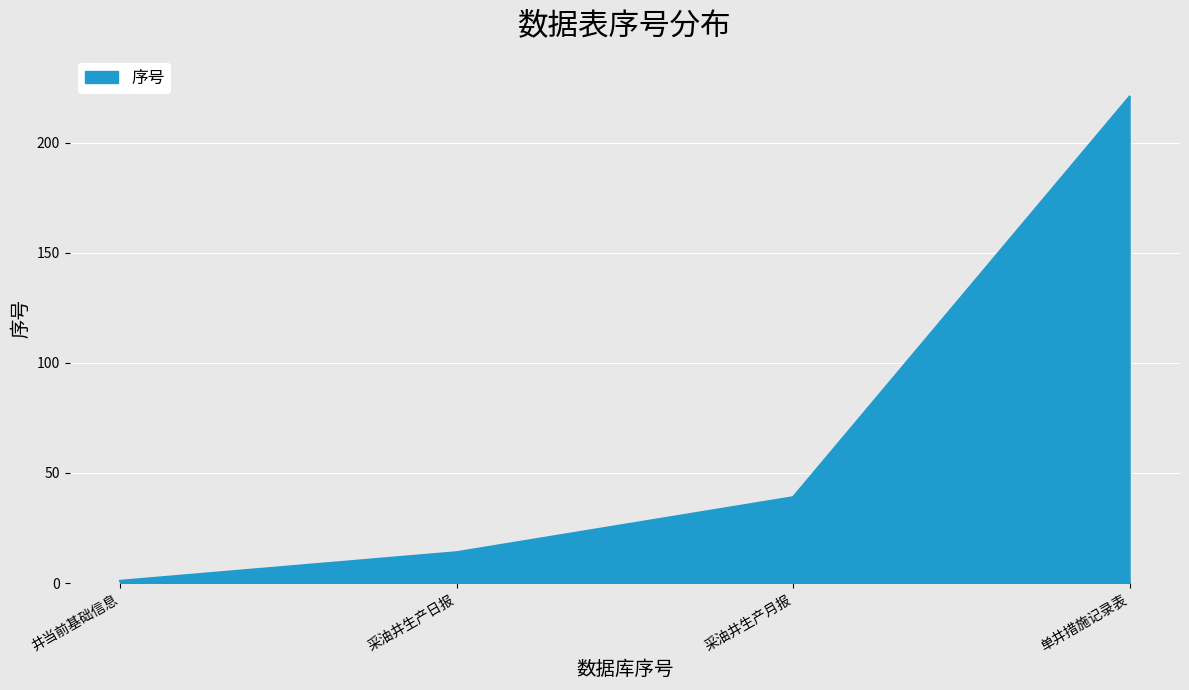

How many lines are shown in the chart?

1